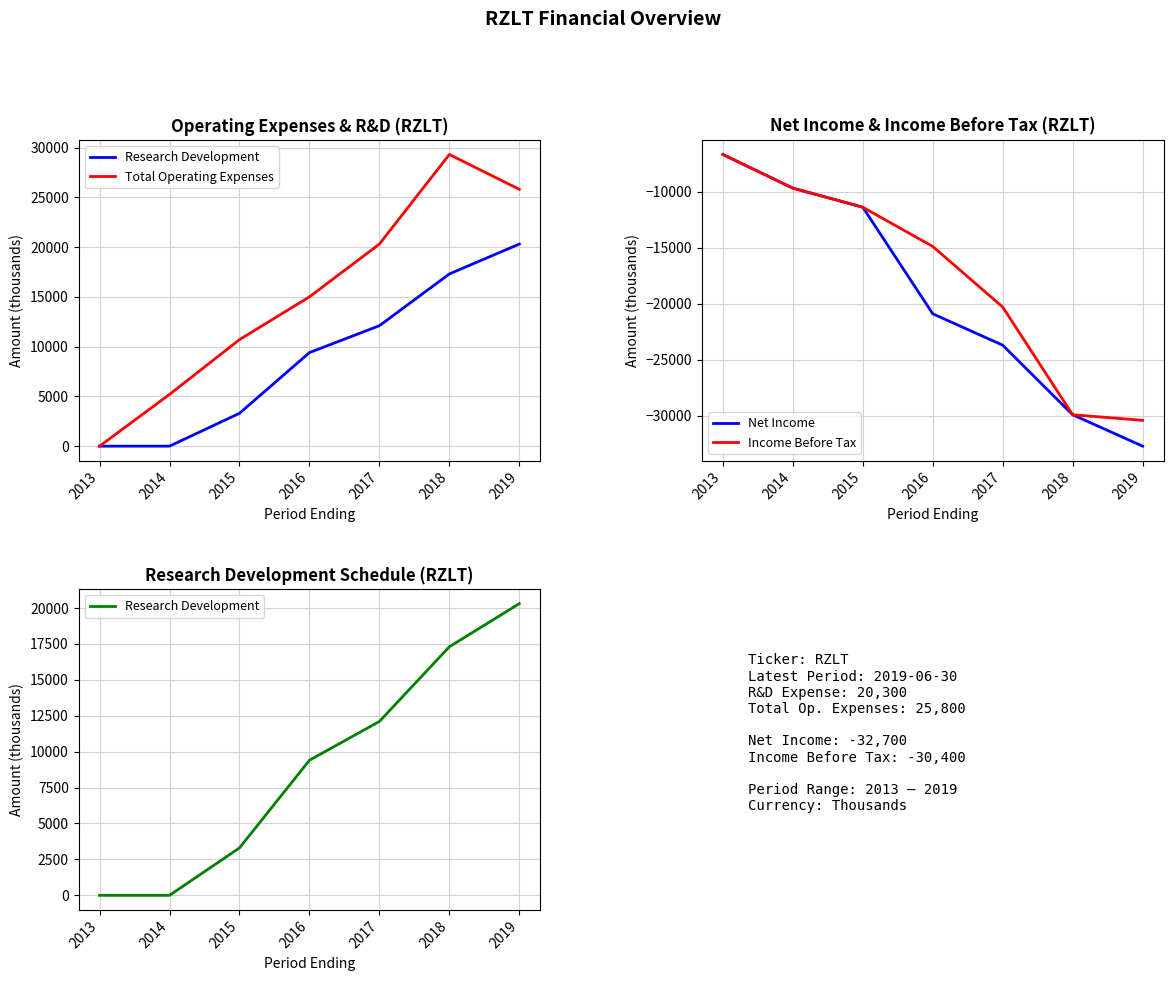

What value does the Net Income series have at 2017?

-23700